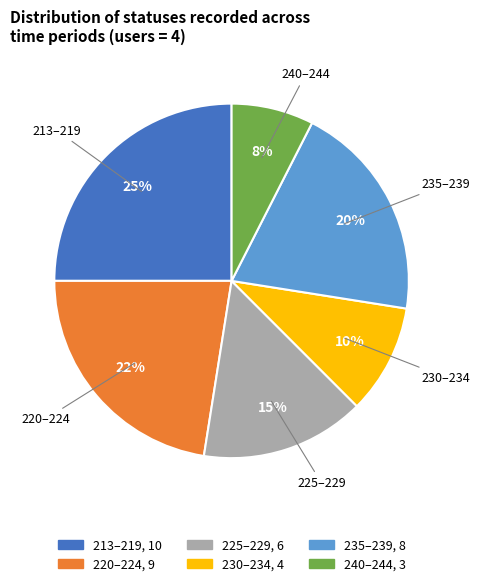

To the nearest percent, what is the average slice percentage?

17%